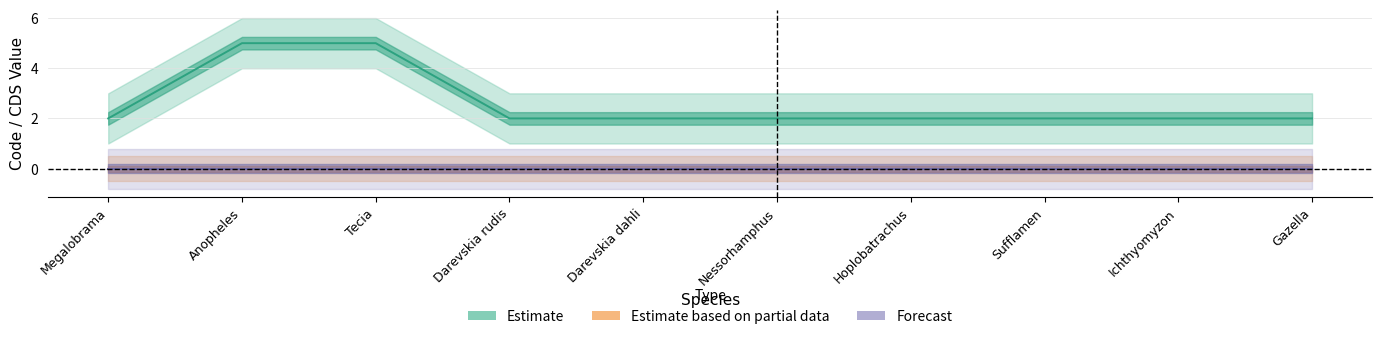

Count the number of values greater than 2.

2